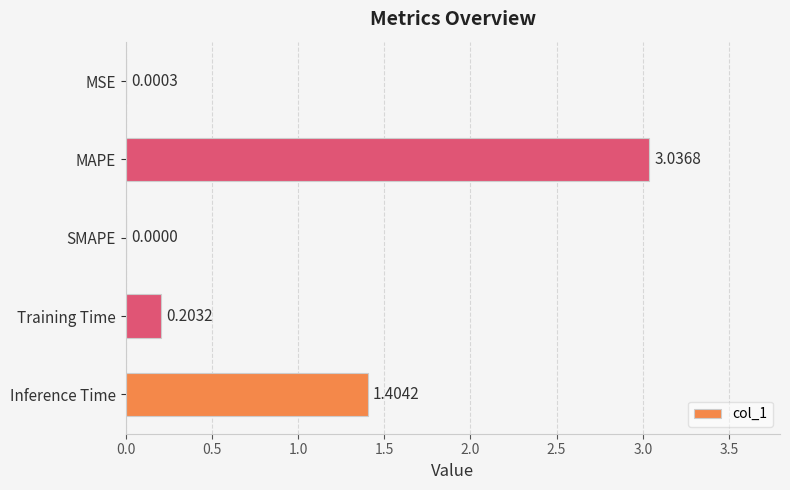

What is the sum of all values?

4.6